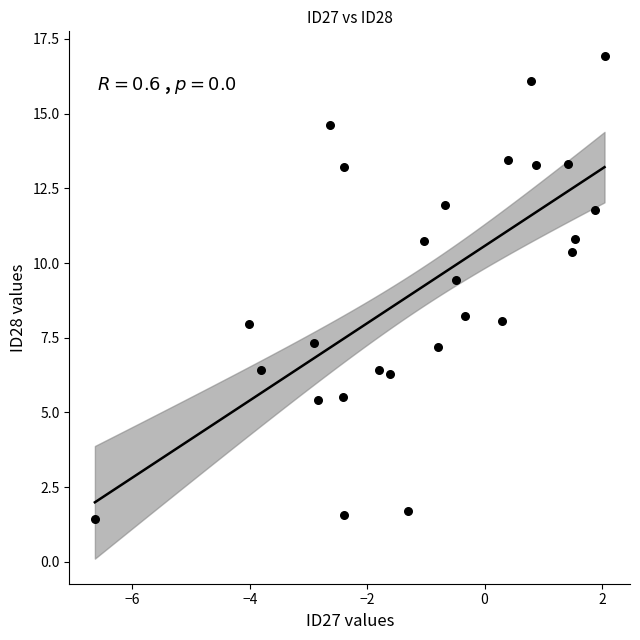

What is the range of Y values (max minus min)?

15.5